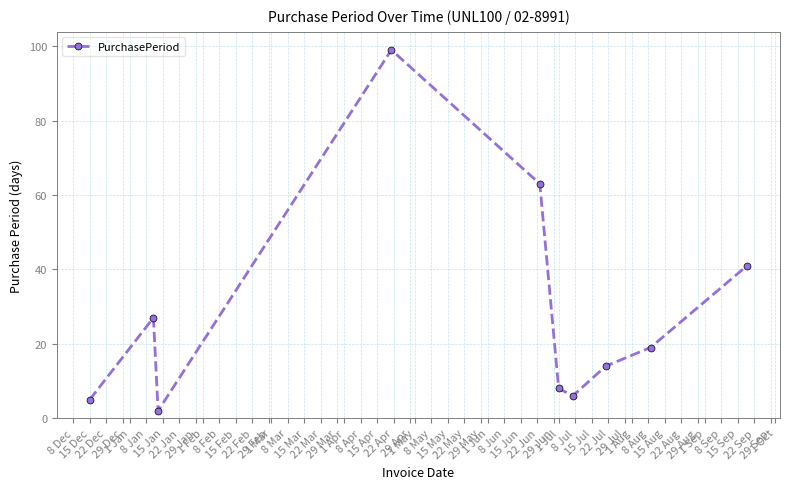

What is the average value?

28